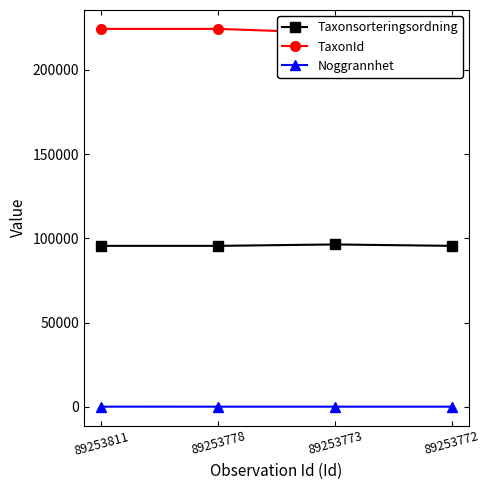

True or false: Noggrannhet has a value of 35 at 89253811.

True